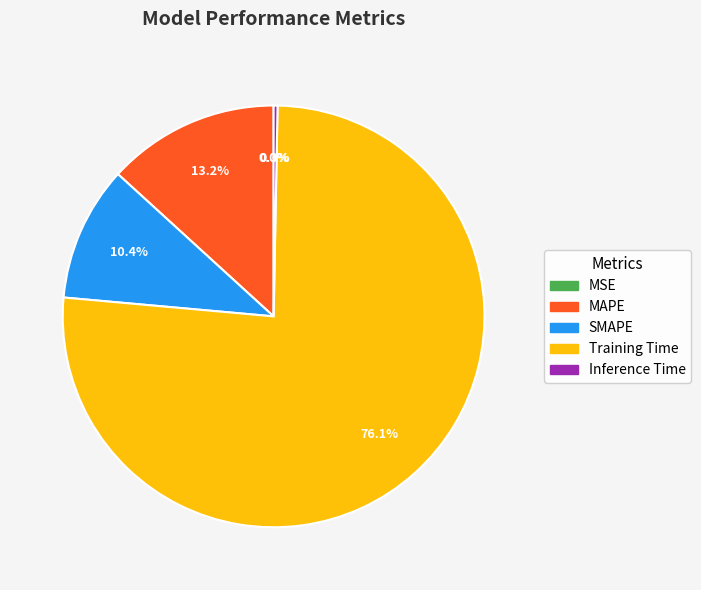

True or false: SMAPE accounts for 10% of the total.

True